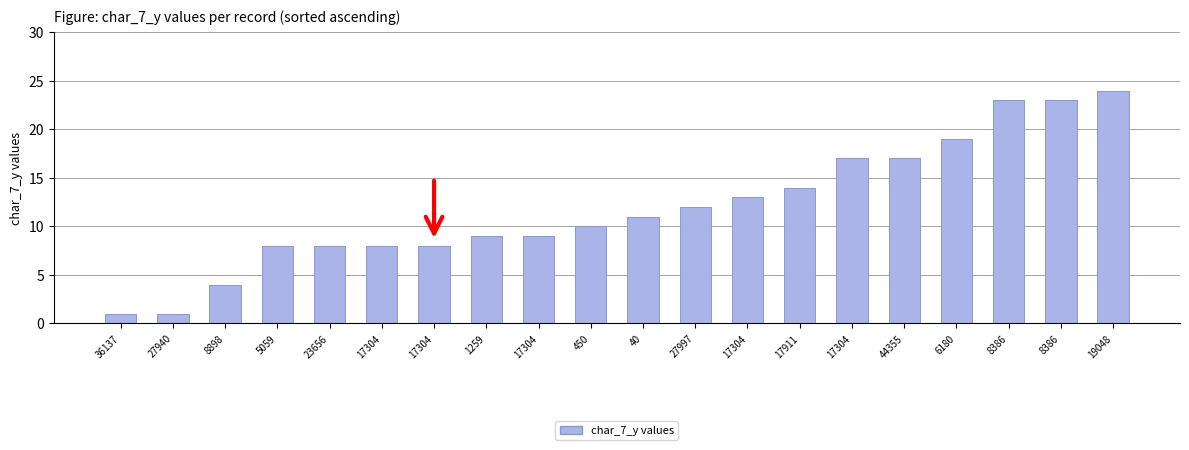

How many data points are less than 11?

10